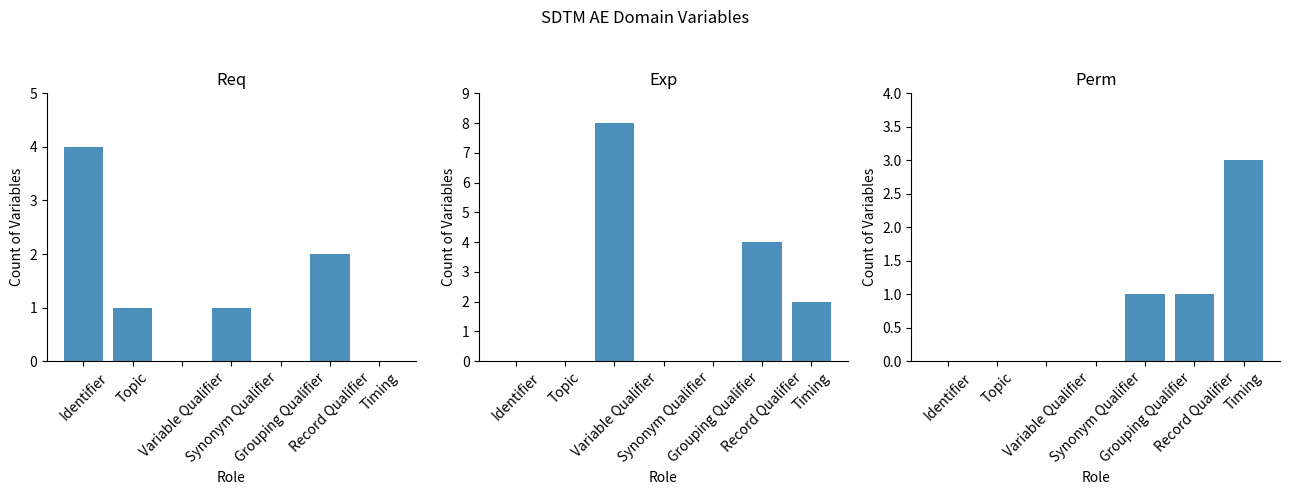

Reading left to right, extract all data points from this chart.

Req: 4	1	0	1	0	2	0
Exp: 0	0	8	0	0	4	2
Perm: 0	0	0	0	1	1	3